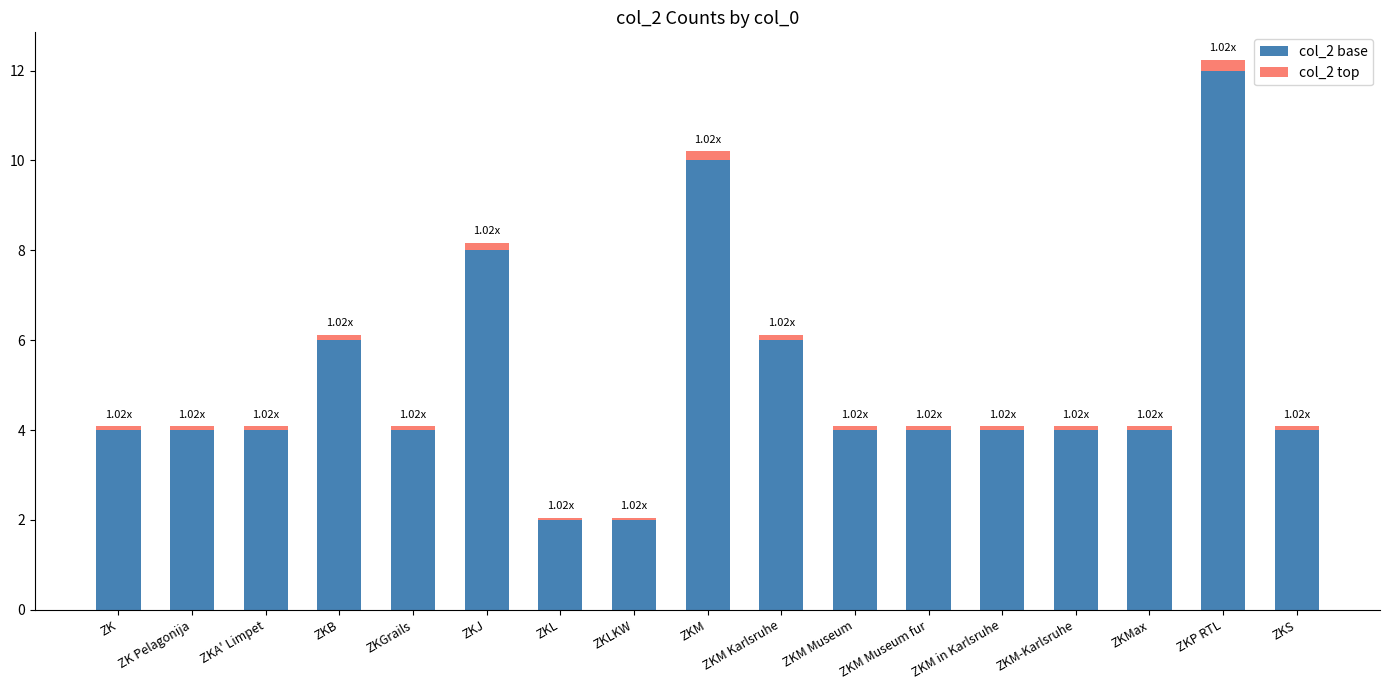

At which category is the sum across all series the highest?

ZKP RTL